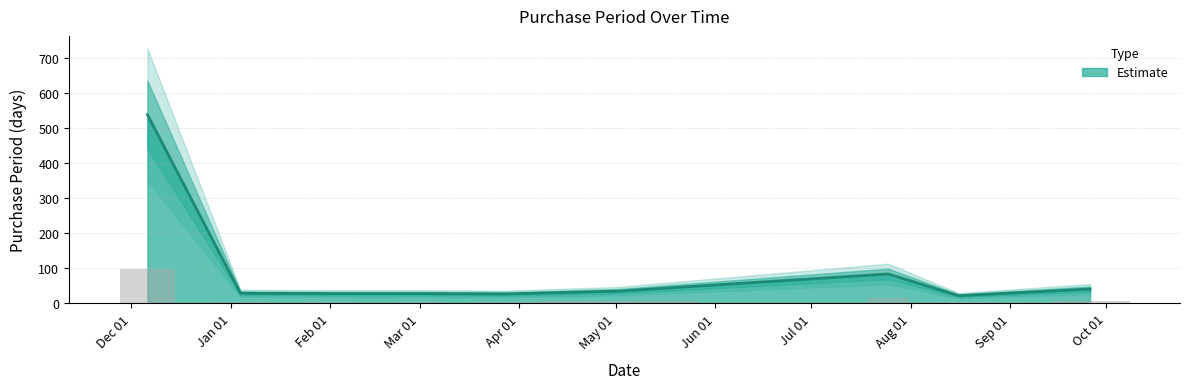

What is the difference between the second highest and minimum values?

62